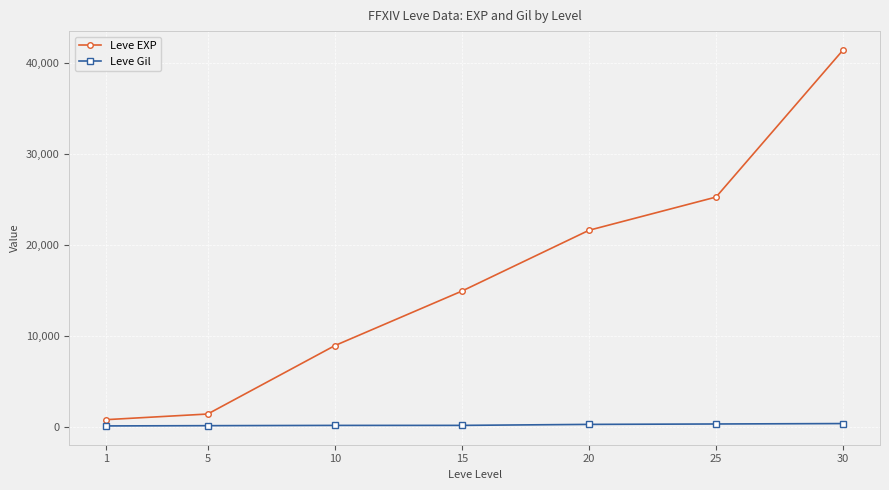

Where is Leve EXP nearest to the value 21105?

20